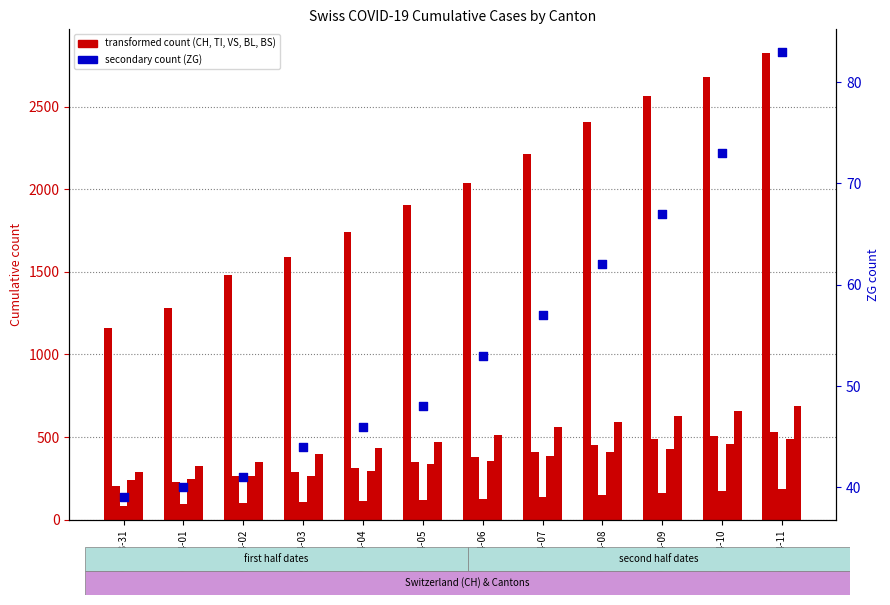

Which series reaches the minimum Y coordinate?

ZG